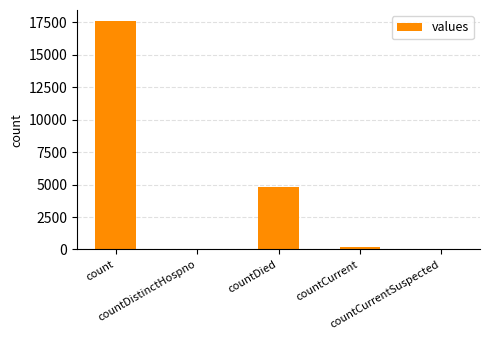

What is the greatest value displayed?

17577